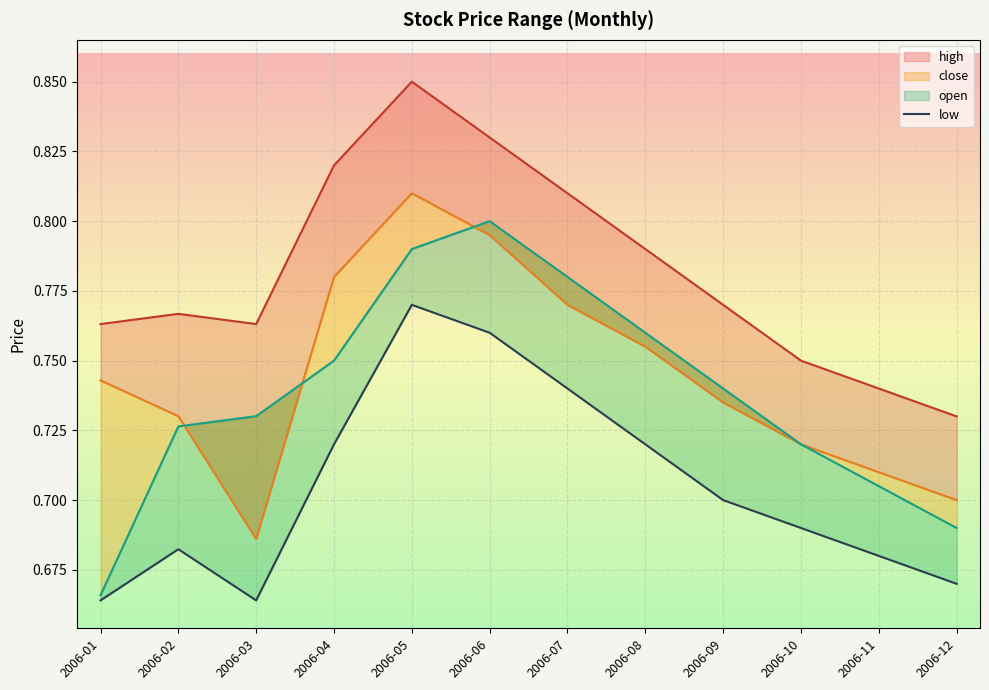

Where is the data nearest to the value 0?

2006-01